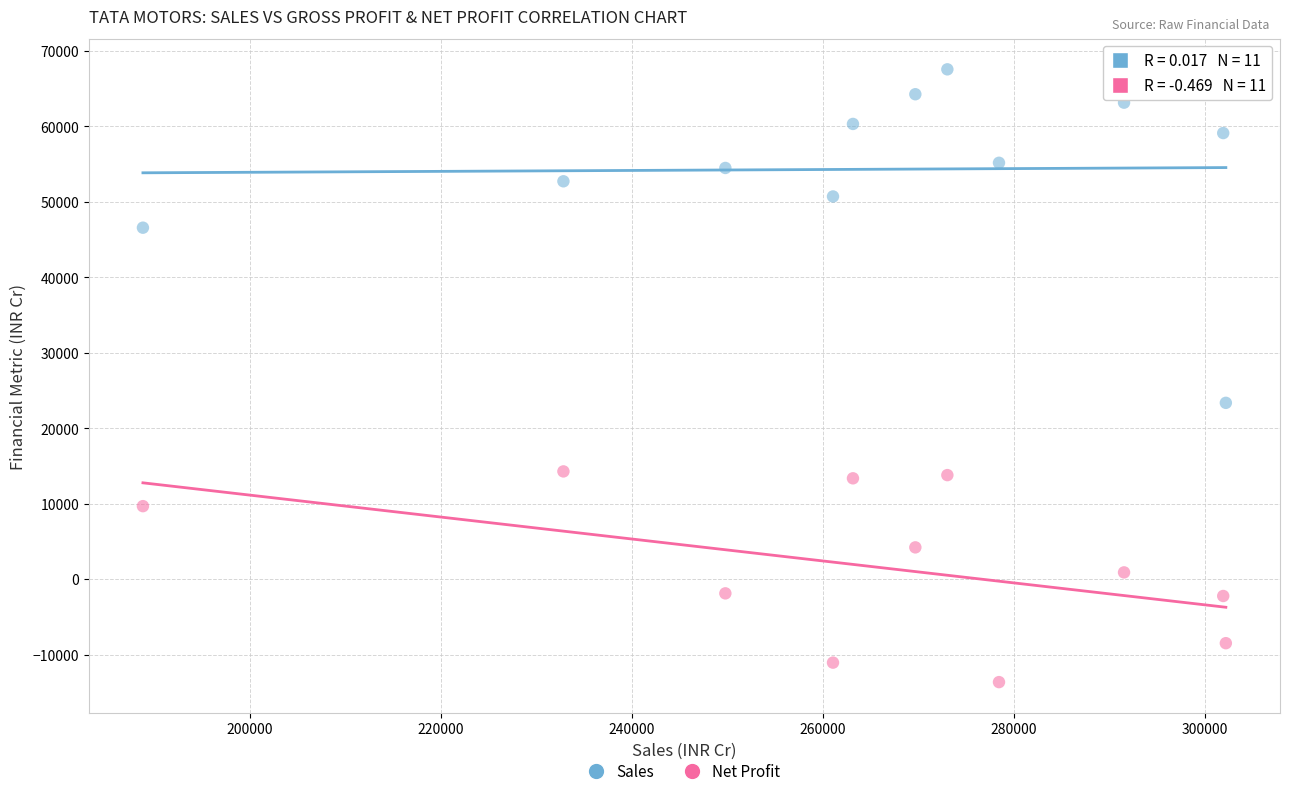

Across all data points, what is the range of X values (max minus min)?

113421.7